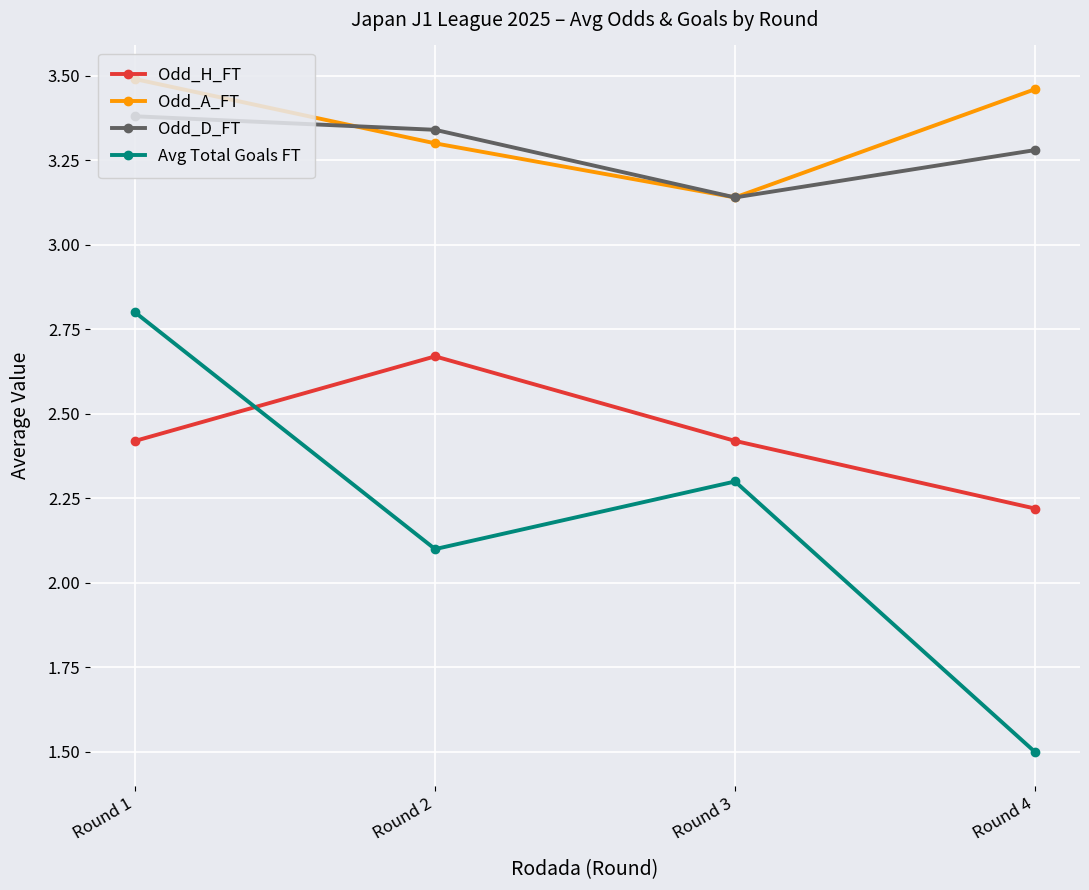

True or false: Odd_H_FT and Odd_A_FT intersect in this chart.

False